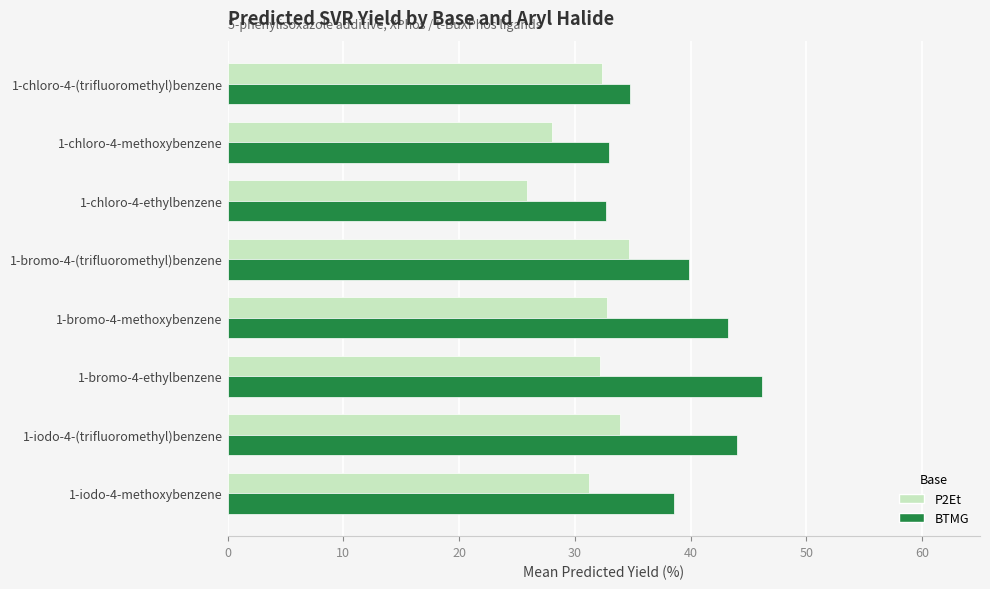

The value of BTMG at 1-chloro-4-(trifluoromethyl)benzene is 34.8. True or false?

True